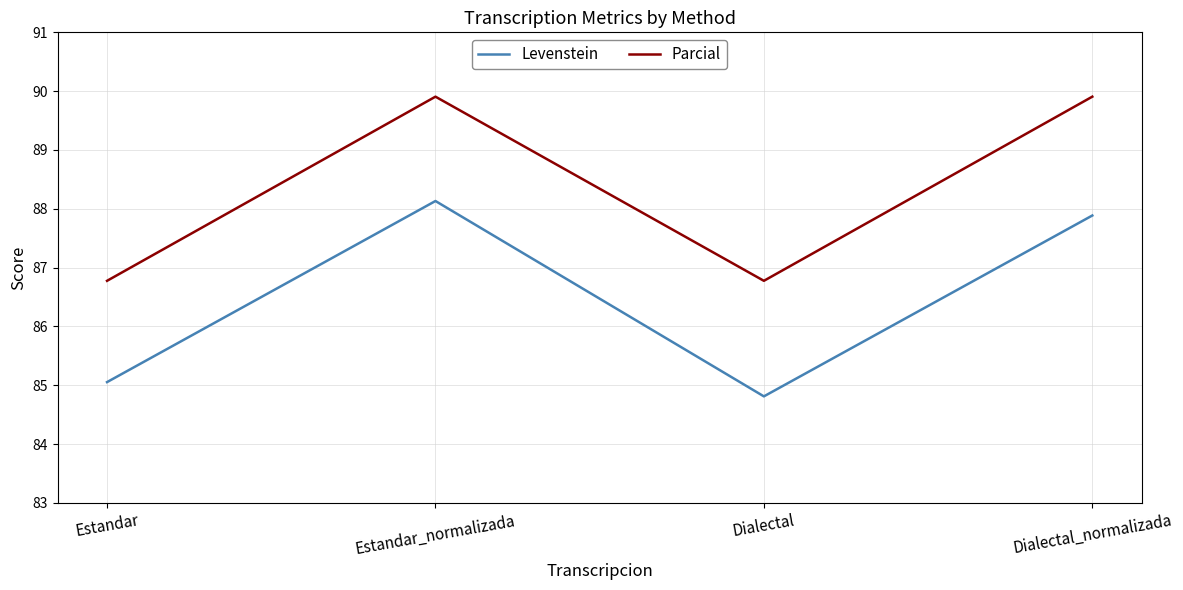

Rank the series by their average value, from lowest to highest.

Levenstein, Parcial